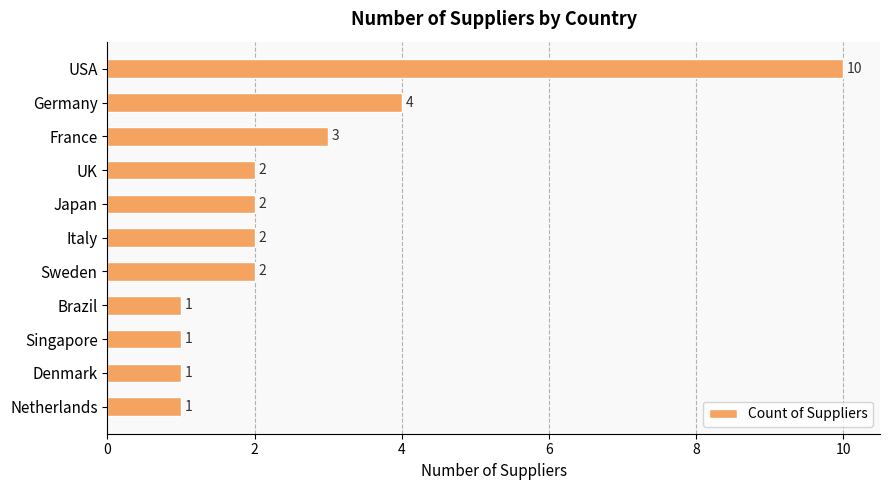

What is the maximum value shown in the chart?

10